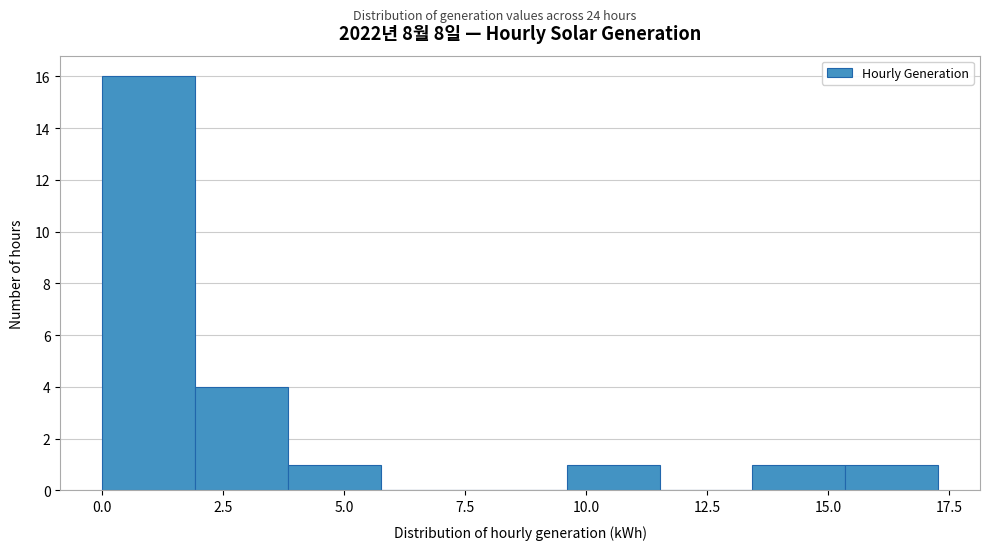

Around what value on the x-axis is the tallest bar? Give the approximate position of its centre, as read against the axis.

1.0